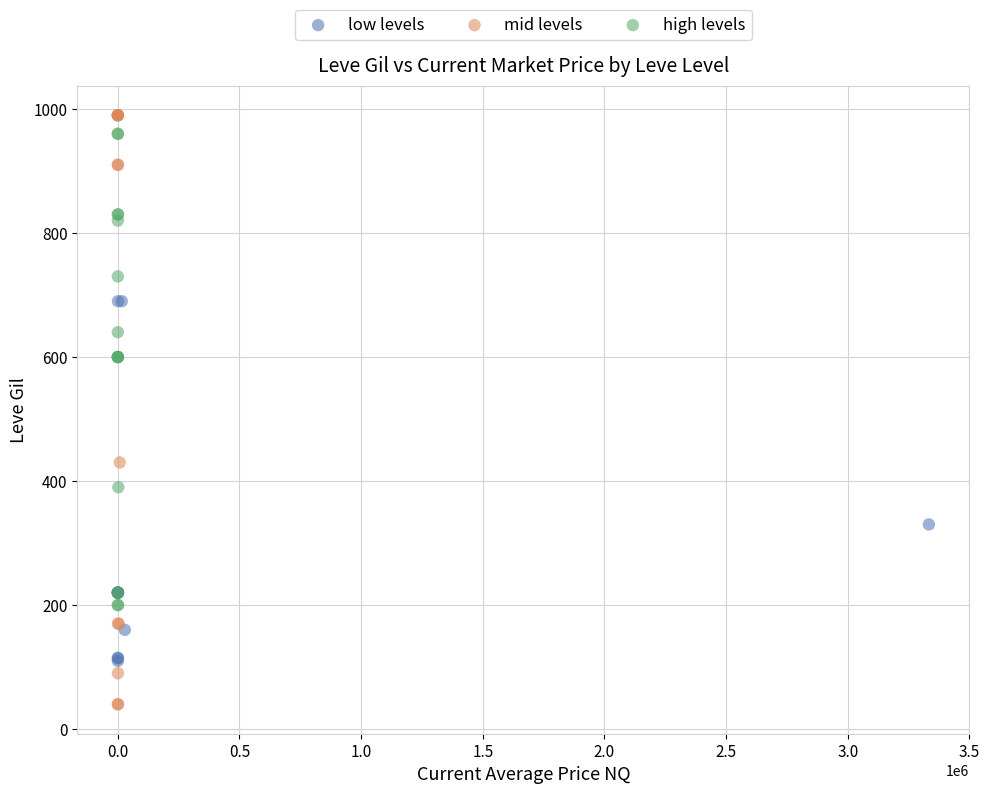

Which series has the largest Y range (max minus min)?

mid levels